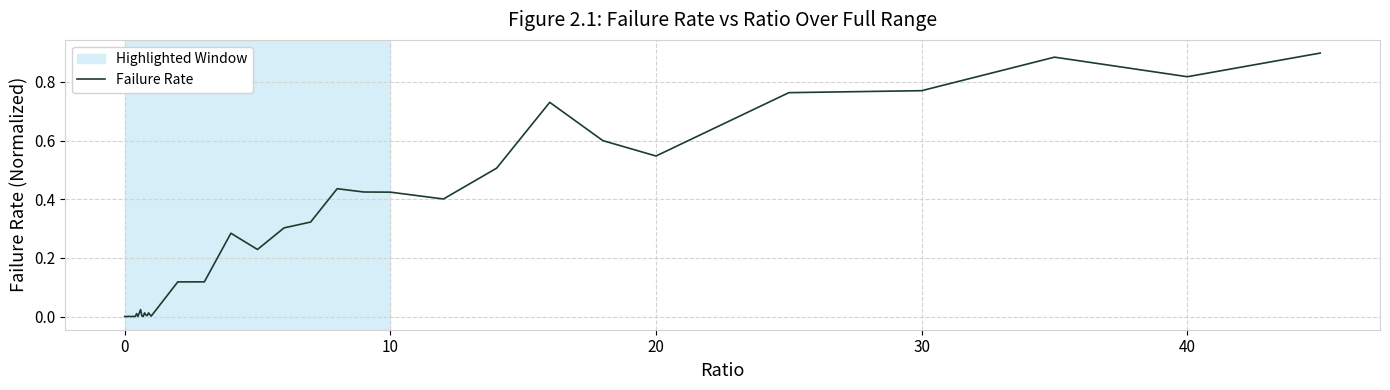

Does the chart display data point markers on the line(s)?

No